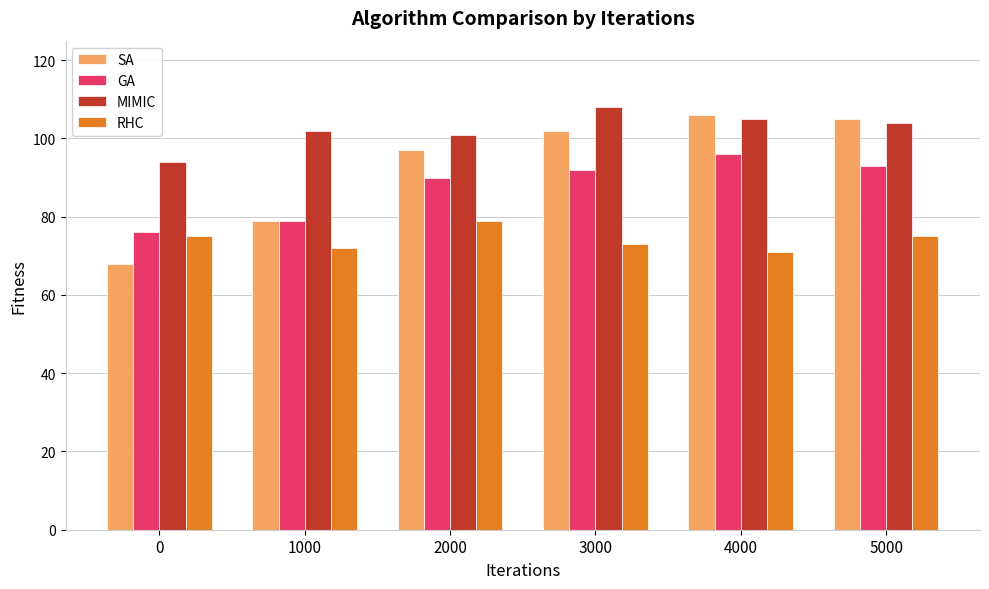

Reading left to right, extract all data points from this chart.

SA: 0=68	1000=79	2000=97	3000=102	4000=106	5000=105
GA: 0=76	1000=79	2000=90	3000=92	4000=96	5000=93
MIMIC: 0=94	1000=102	2000=101	3000=108	4000=105	5000=104
RHC: 0=75	1000=72	2000=79	3000=73	4000=71	5000=75